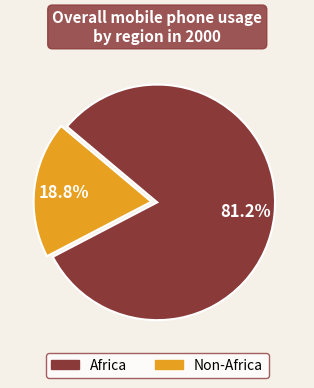

To the nearest percent, what is the difference between the largest and smallest slice percentages?

62%